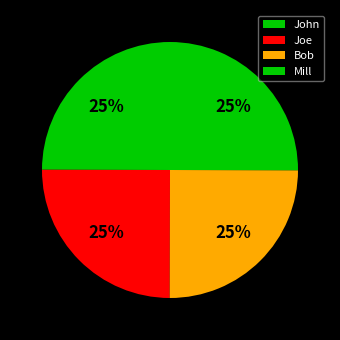

Which slice is the smallest?

John